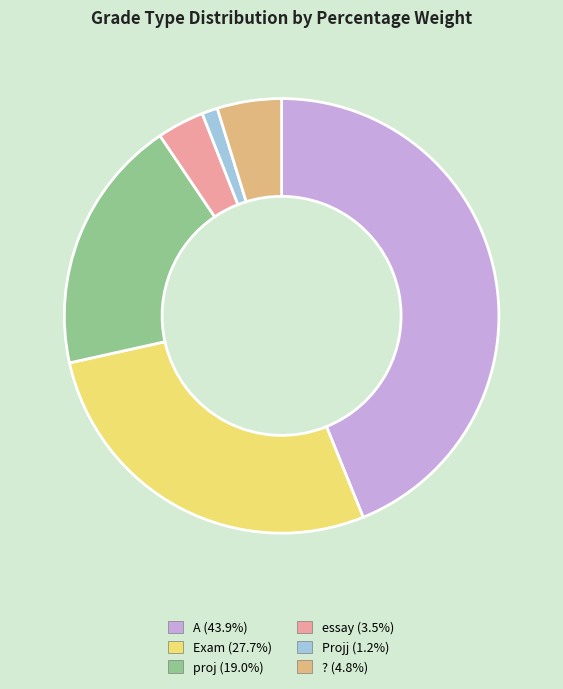

Is the sum of Exam and essay greater than half?

No